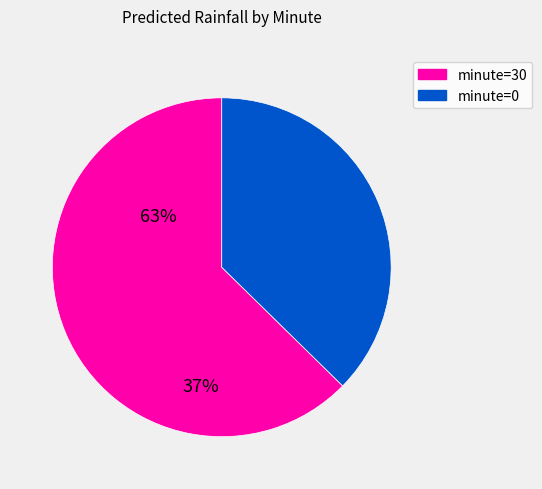

Is there a majority slice in this chart?

Yes